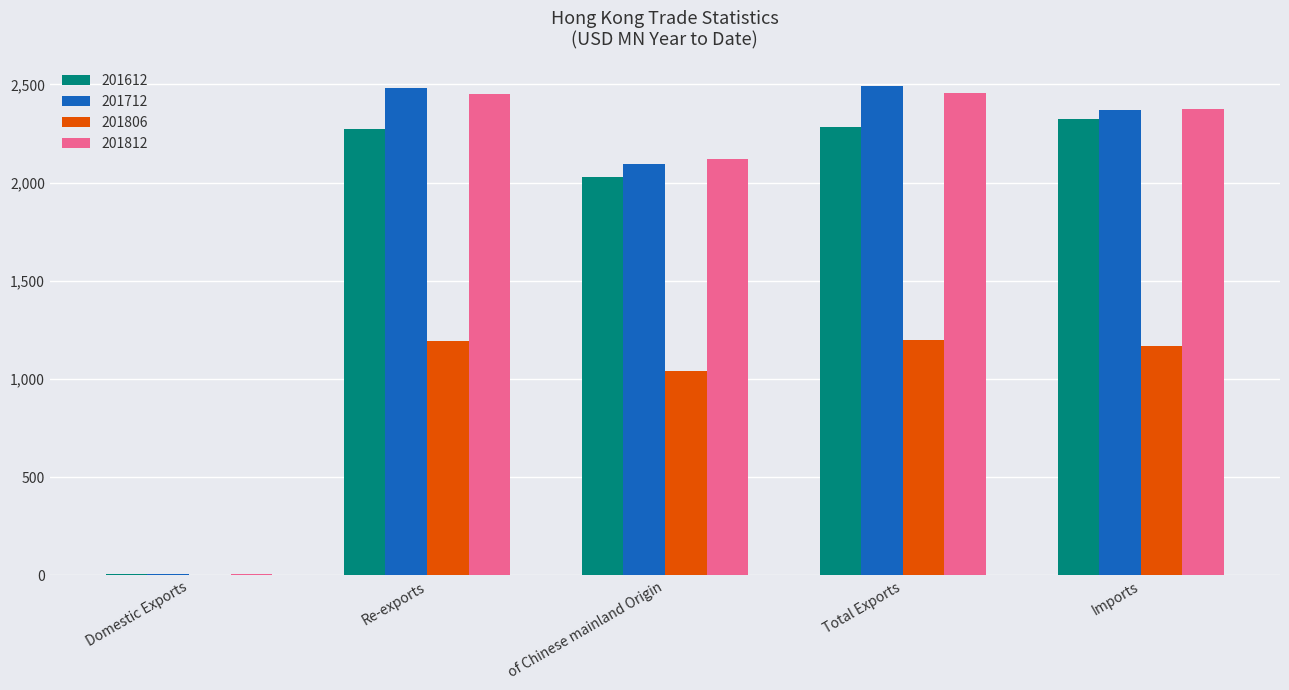

True or false: 201712 has a value of 2093.2 at of Chinese mainland Origin.

True